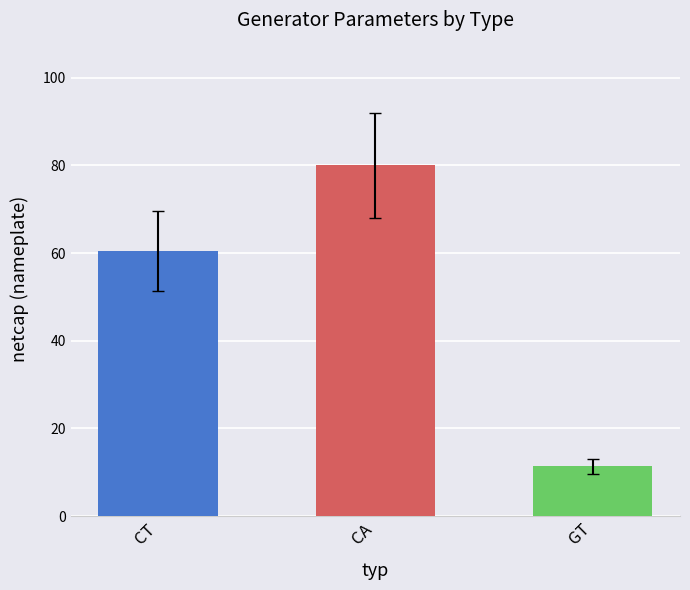

Reading right to left, what are all the values shown in this chart?

GT=11.4	CA=80.0	CT=60.5